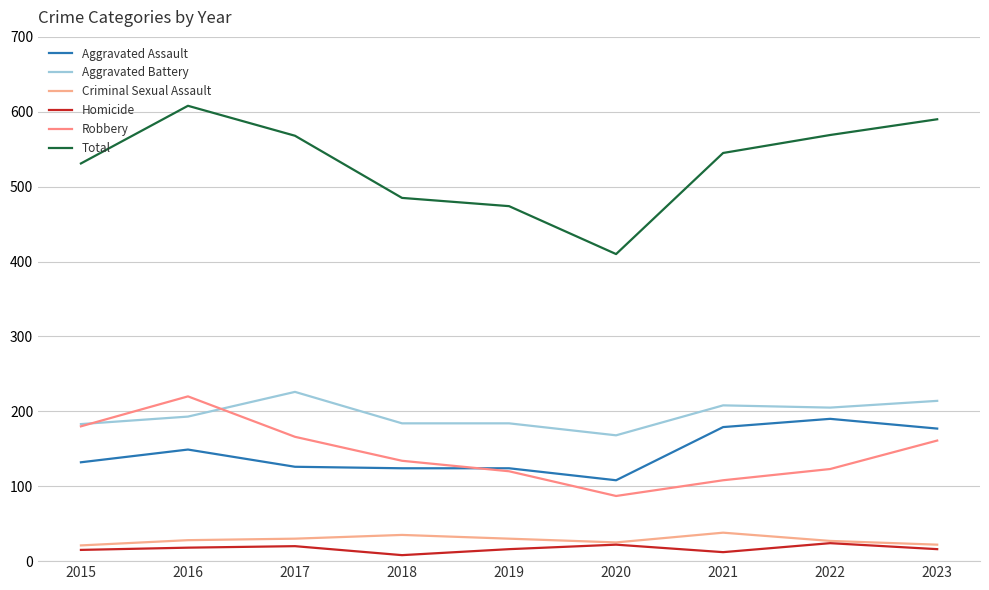

How many lines are shown in the chart?

6